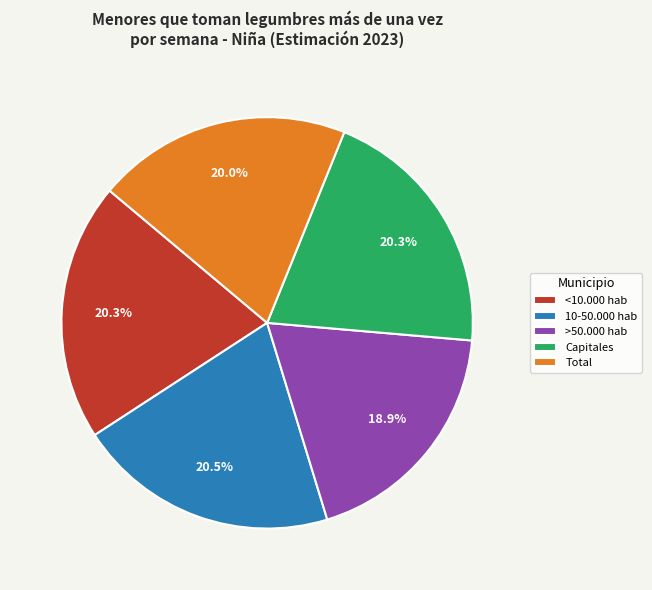

To the nearest percent, what is the average slice percentage?

20%